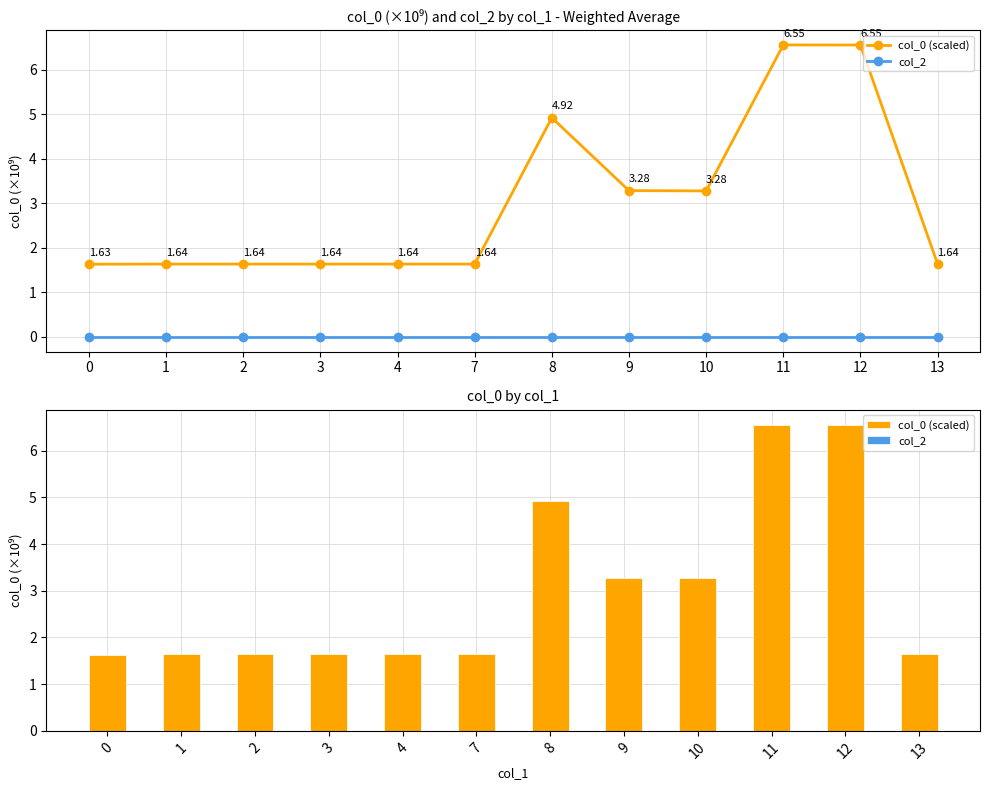

How many series are shown in this chart?

2